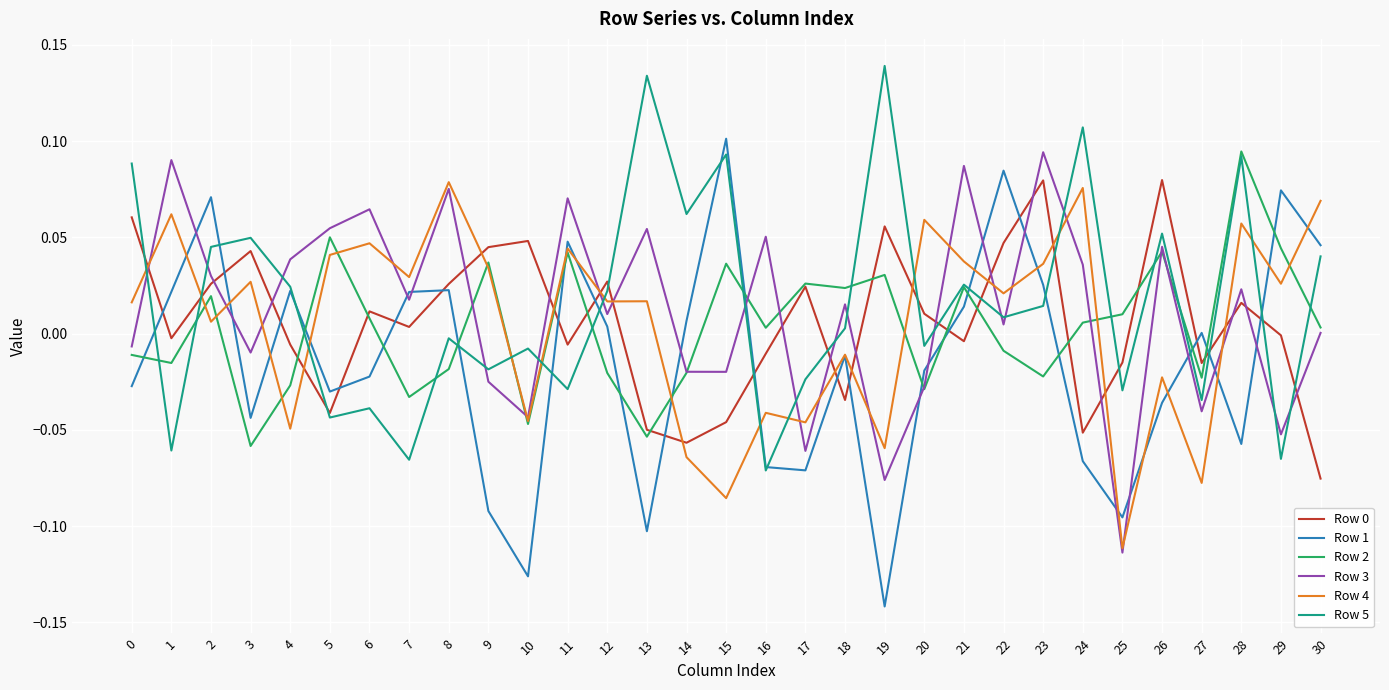

Which series has the largest range (max minus min)?

Row 1